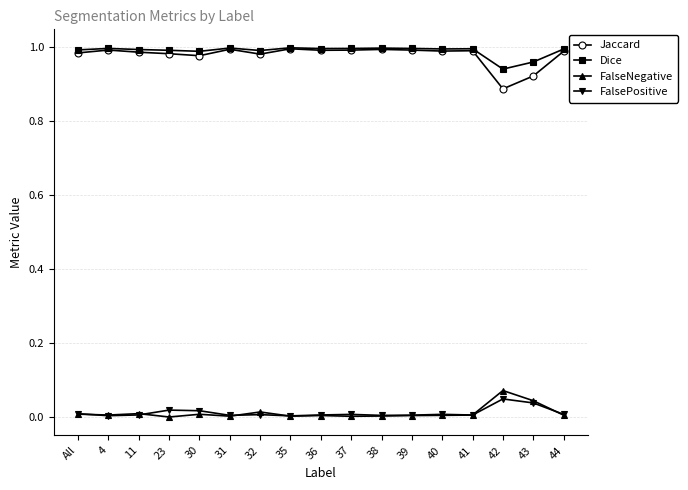

The FalsePositive series shows 0.0 at 31. True or false?

True